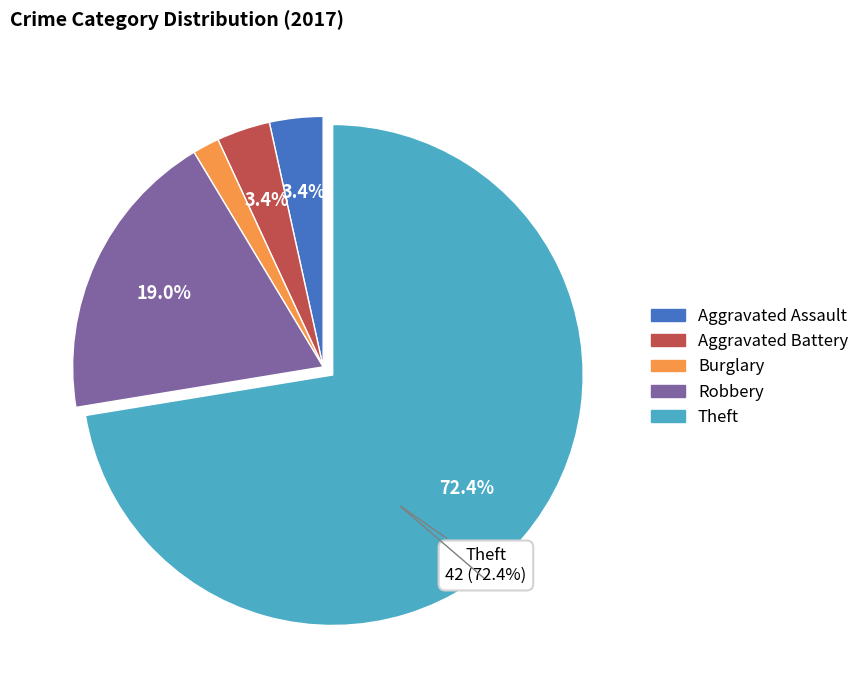

Does any single category account for the majority?

Yes